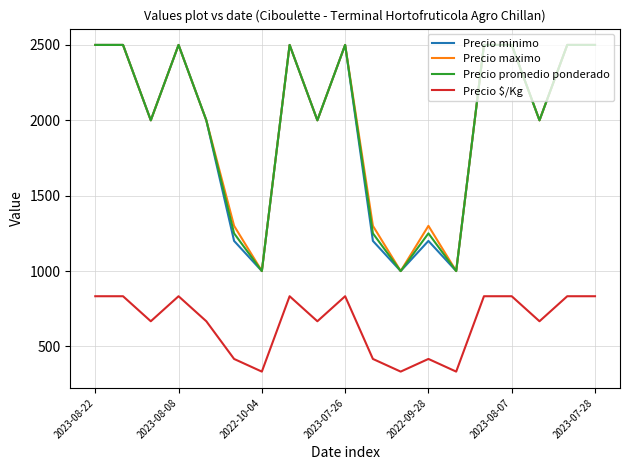

What is the maximum value for Precio minimo?

2500